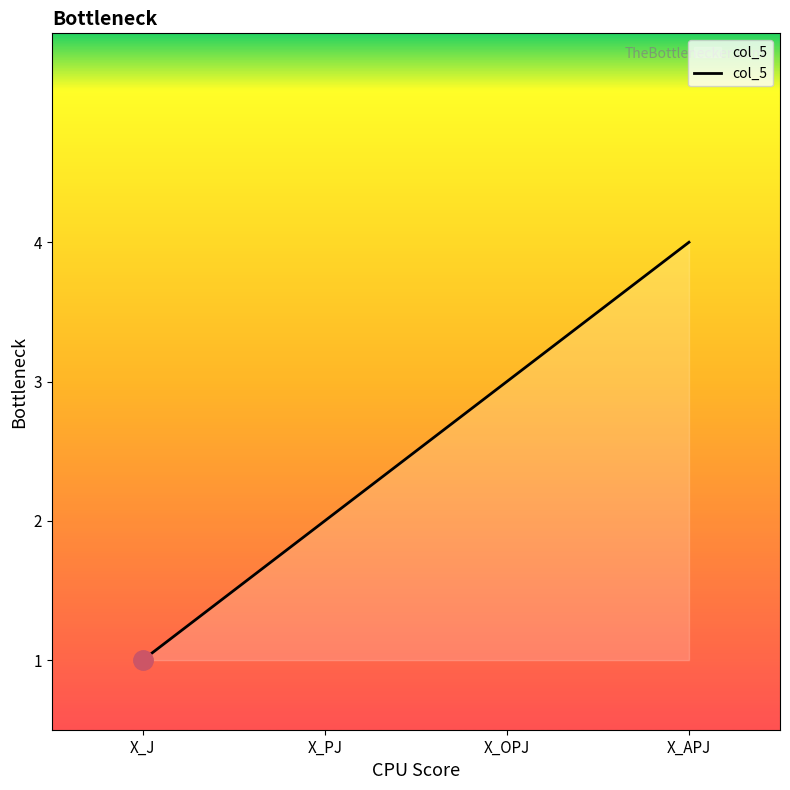

Does the chart display data point markers on the line(s)?

No